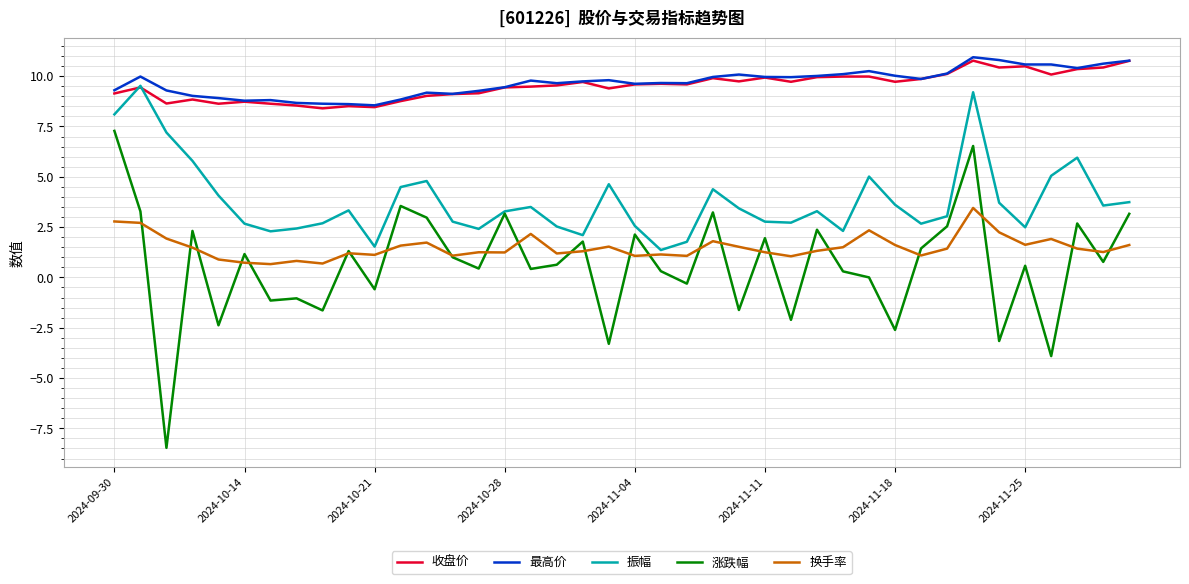

What is the lowest value of the 换手率 series?

0.7